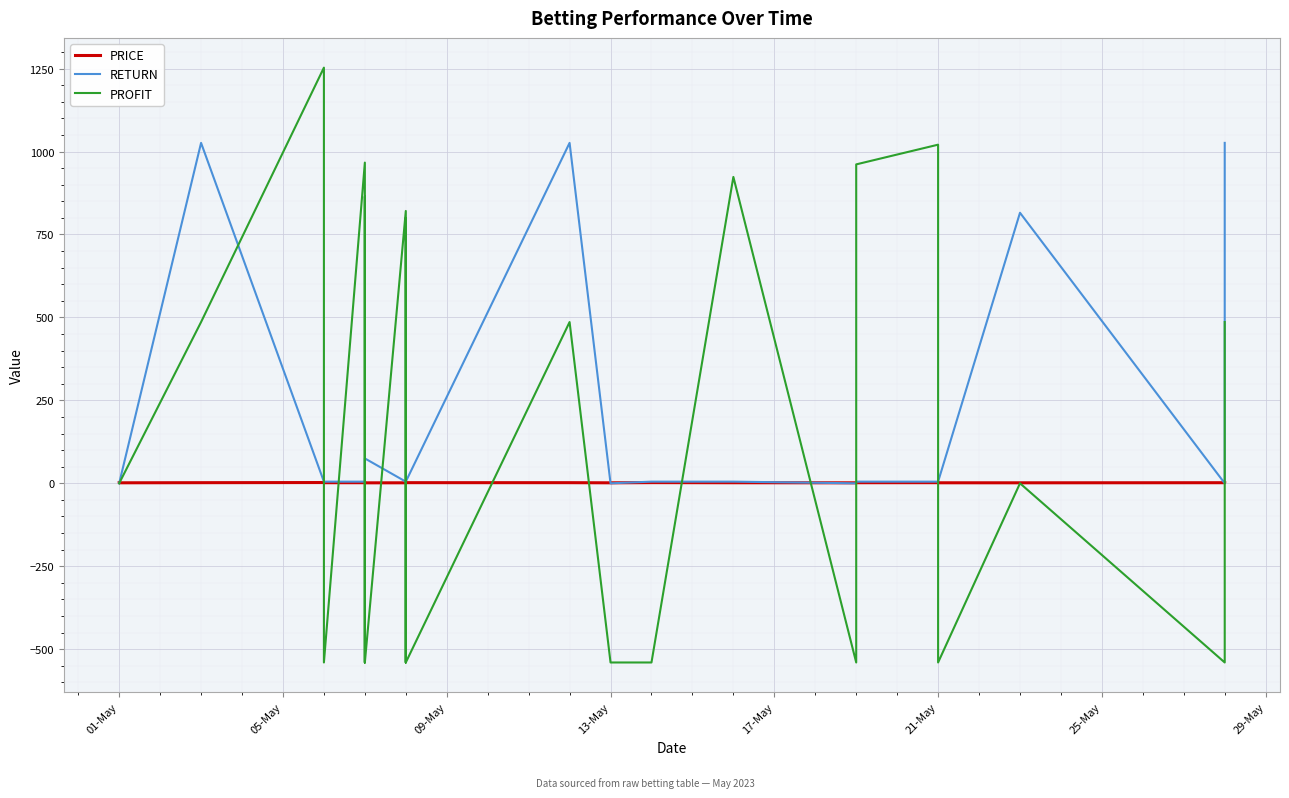

How many values in PROFIT are below zero?

12